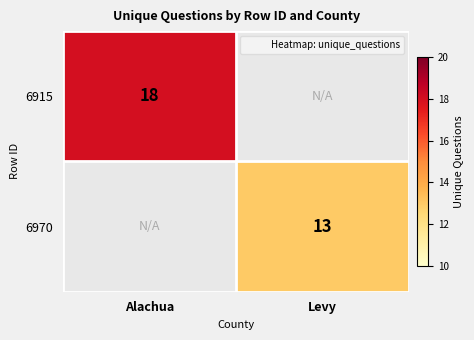

What is the sum of all 6970 values?

13